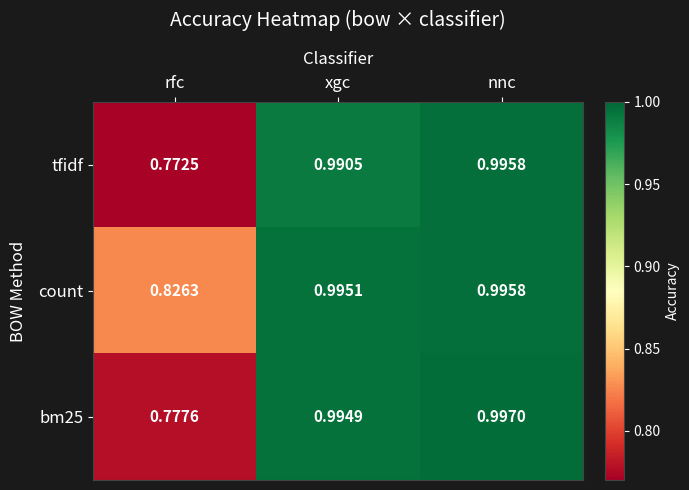

Which series has the widest spread of values?

tfidf